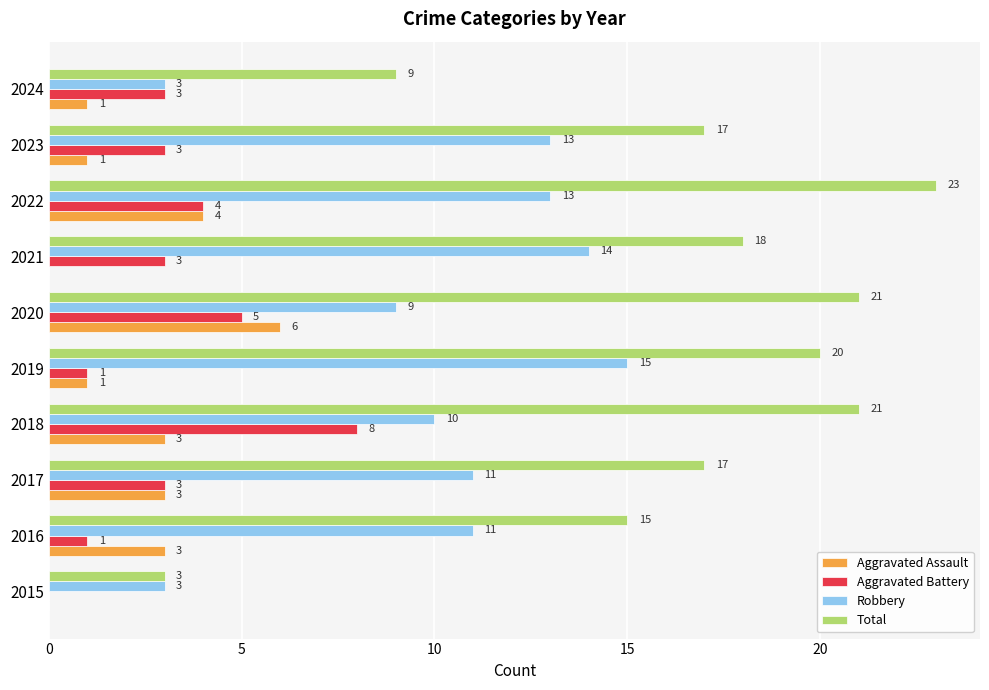

The value of Total at 2024 is 5. True or false?

False